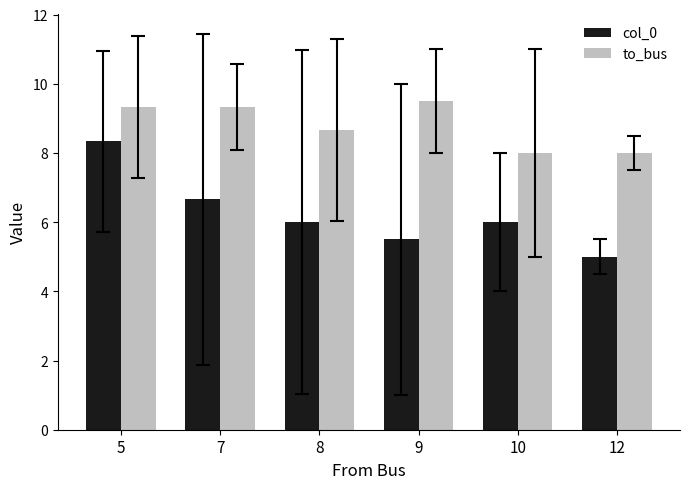

Which series has the widest spread of values?

col_0